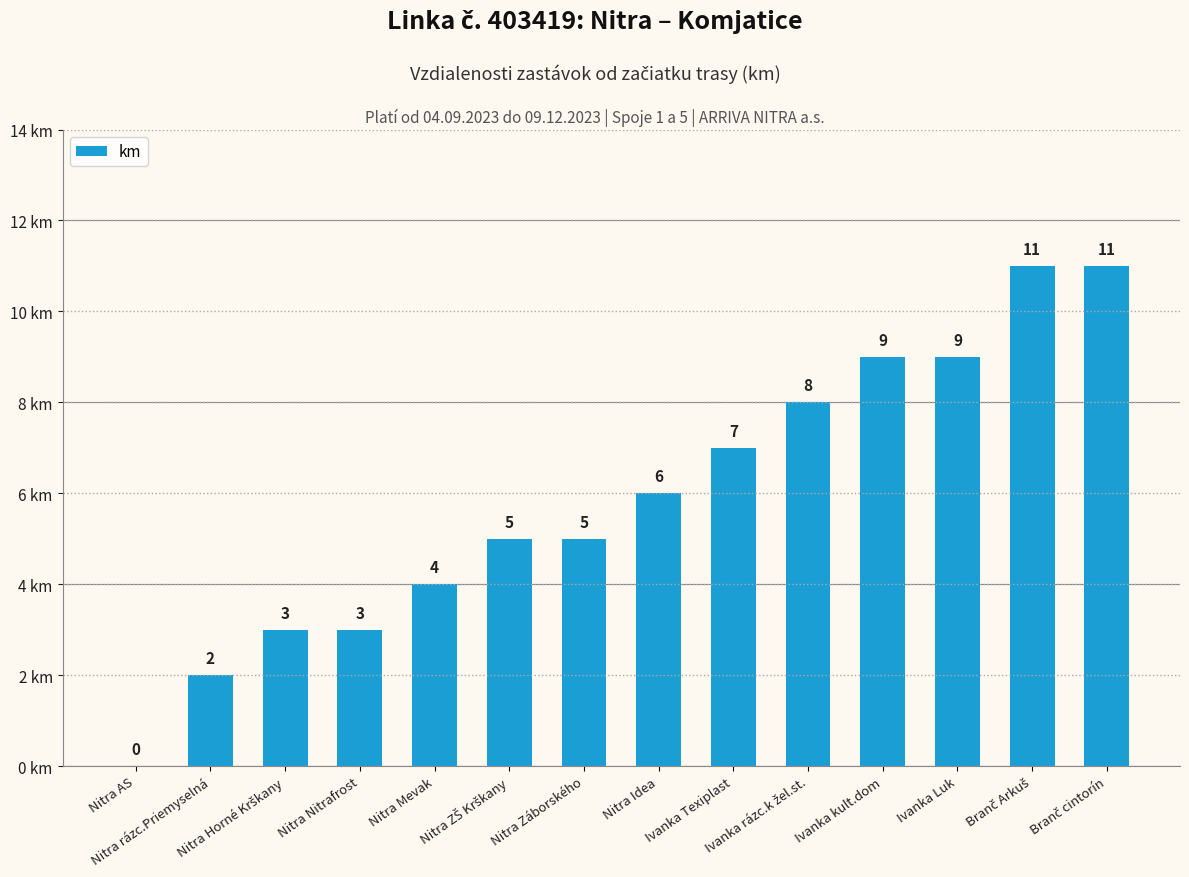

What is the sum of all values?

83